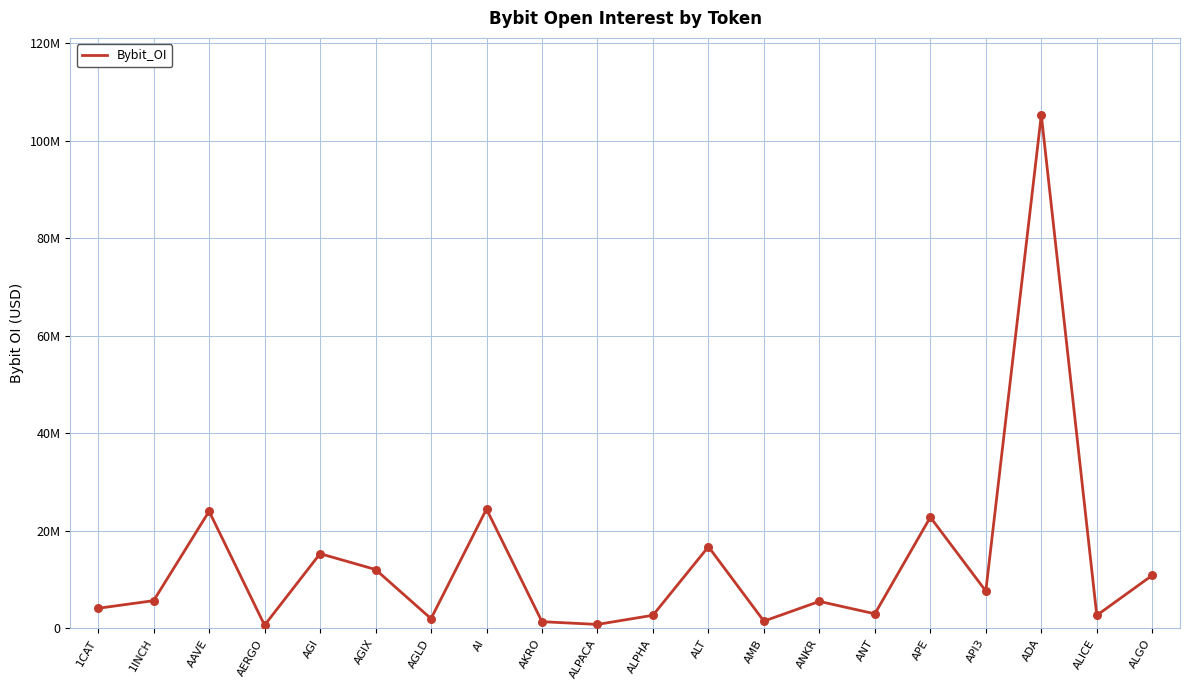

What is the change in value from AGI to ALT?

+1426830